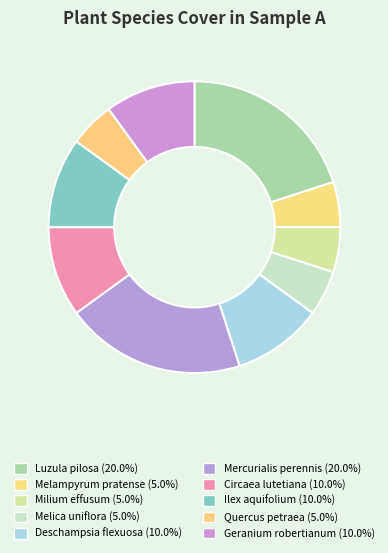

Combined, what portion of the pie is Ilex aquifolium and Quercus petraea?

15.0%